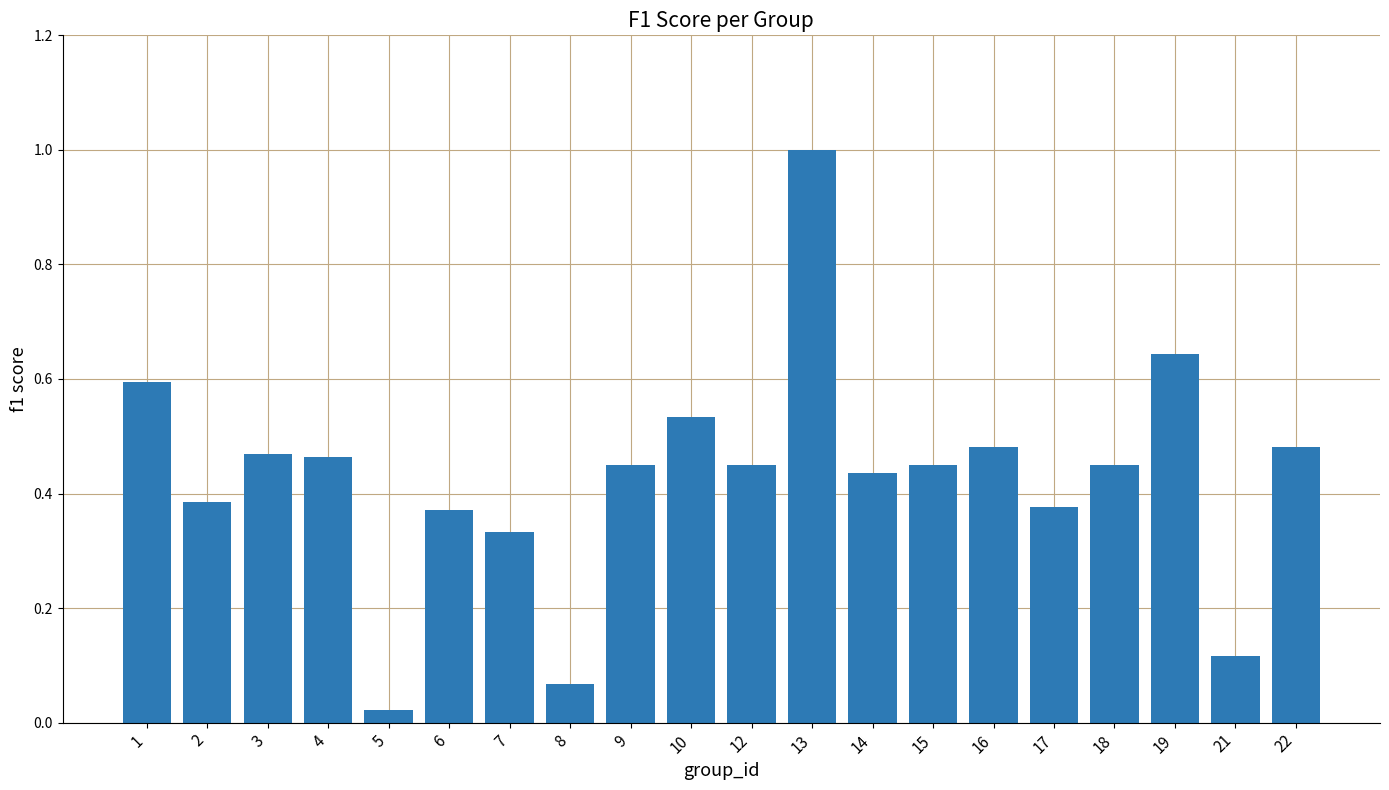

Is it true that the value at 16 is 0.7?

False